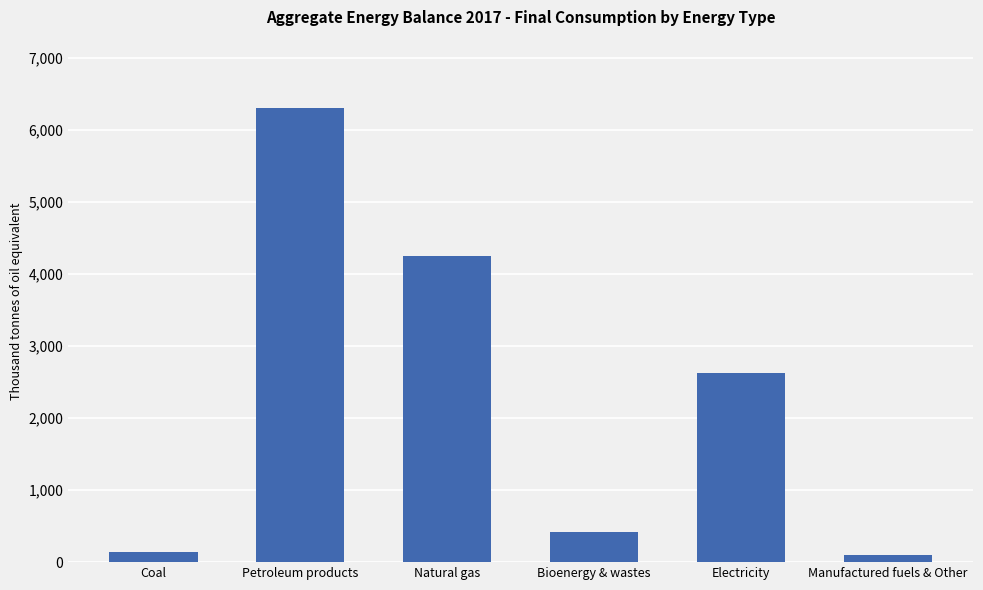

Is it true that the value at Bioenergy & wastes is 419.8?

True